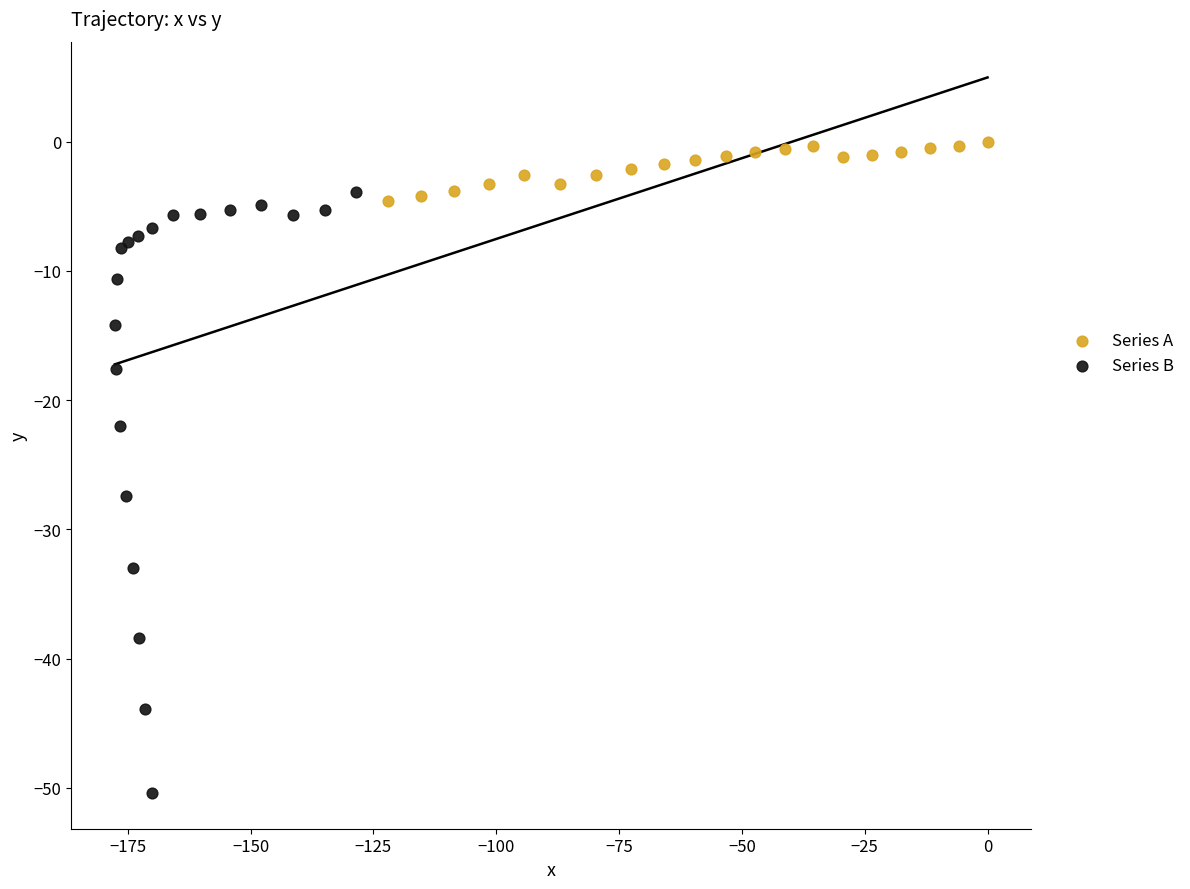

Which series reaches the maximum Y coordinate?

Series A